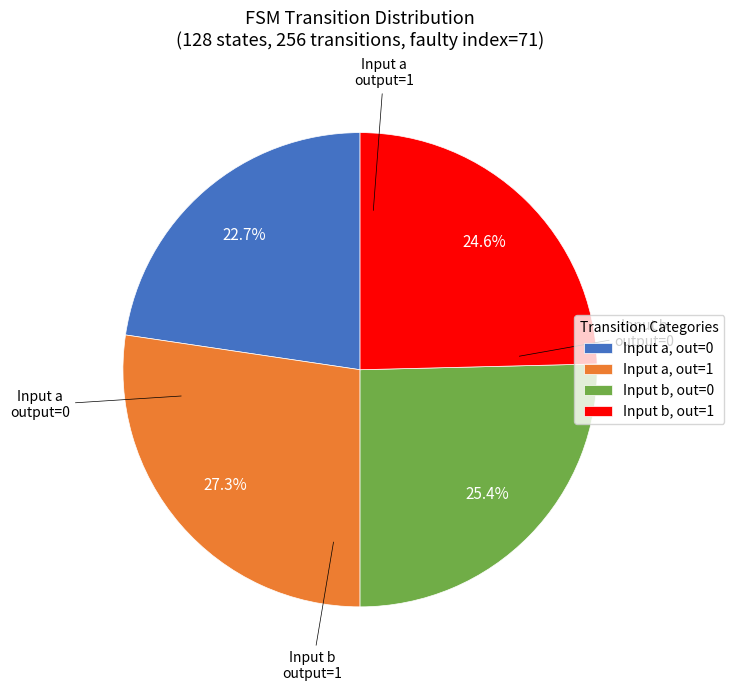

What percentage is NOT represented by Input b, out=1?

75.4%